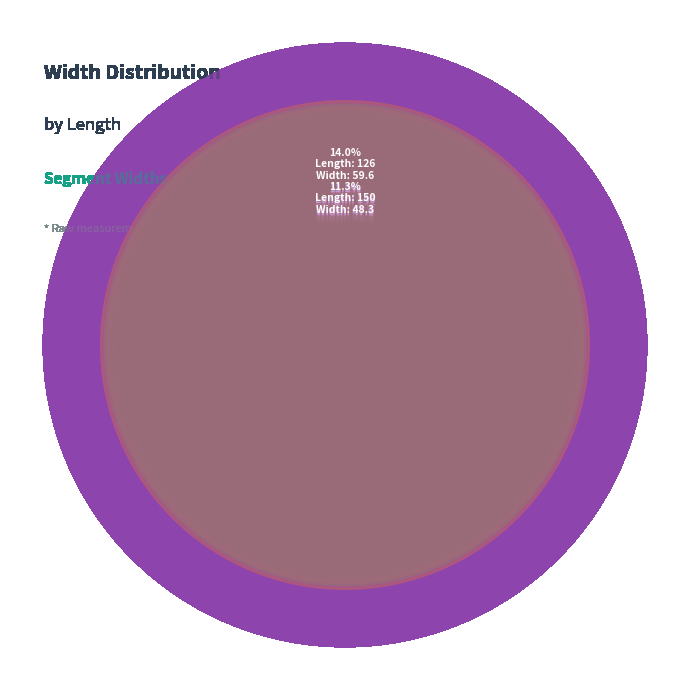

The 150 slice represents 11% of the pie. True or false?

True